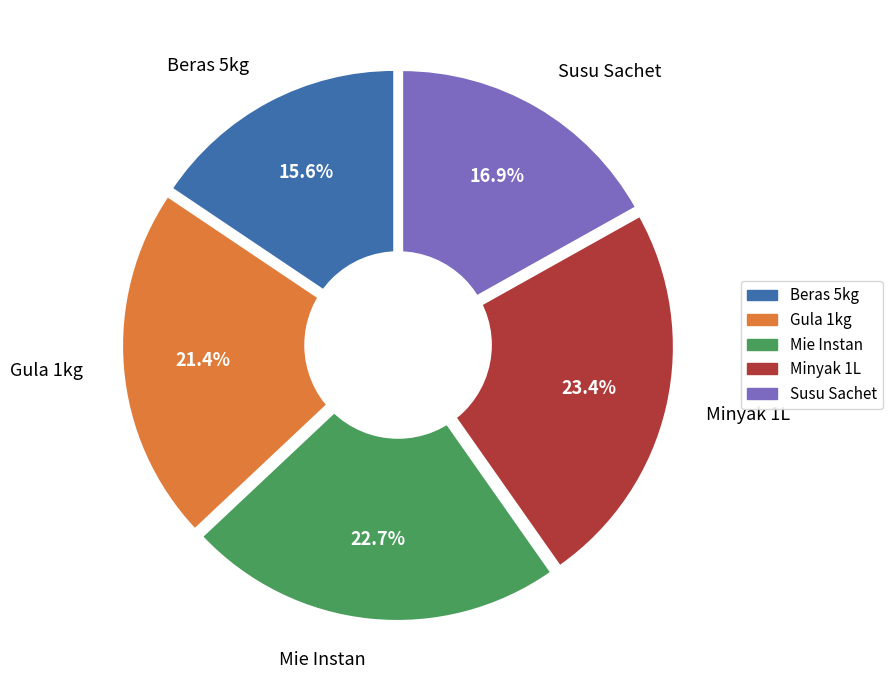

The Gula 1kg slice represents 32% of the pie. True or false?

False